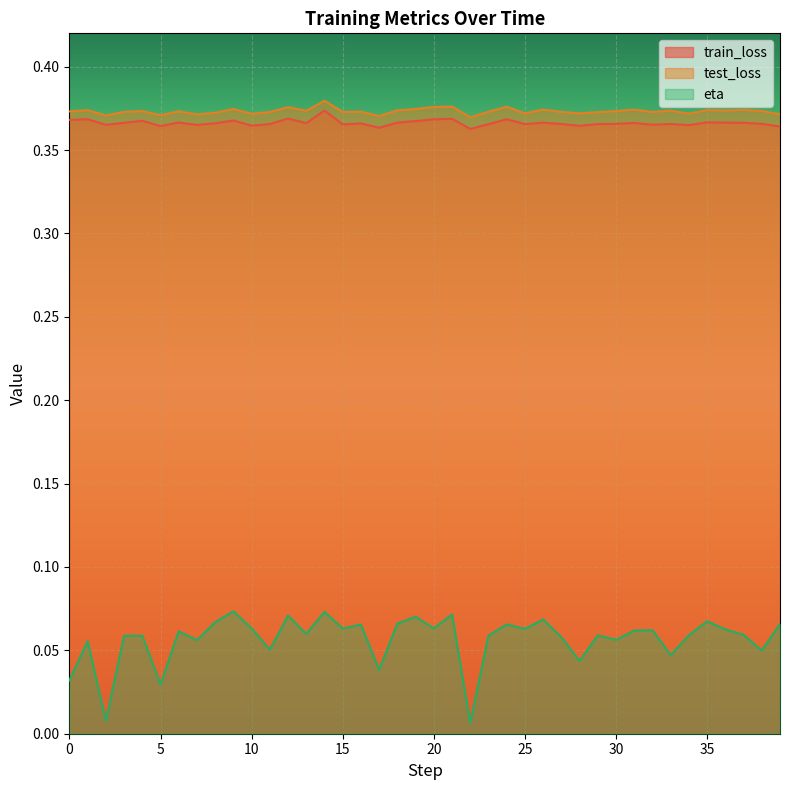

Which series has the largest range (max minus min)?

eta